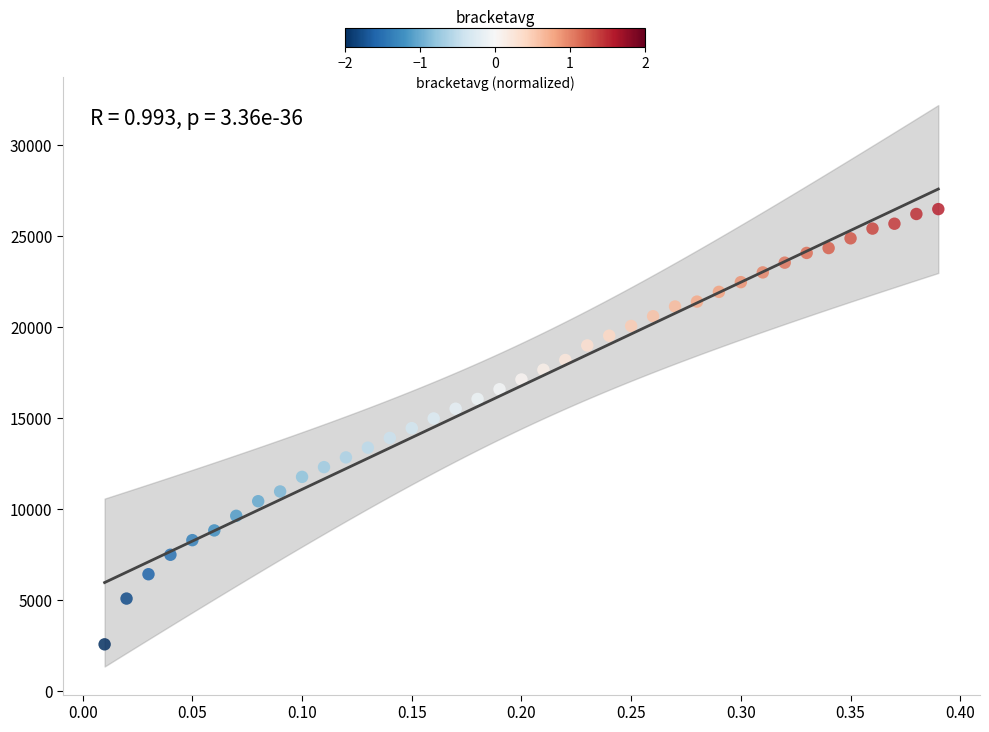

What is the range of Y values (max minus min)?

23913.5